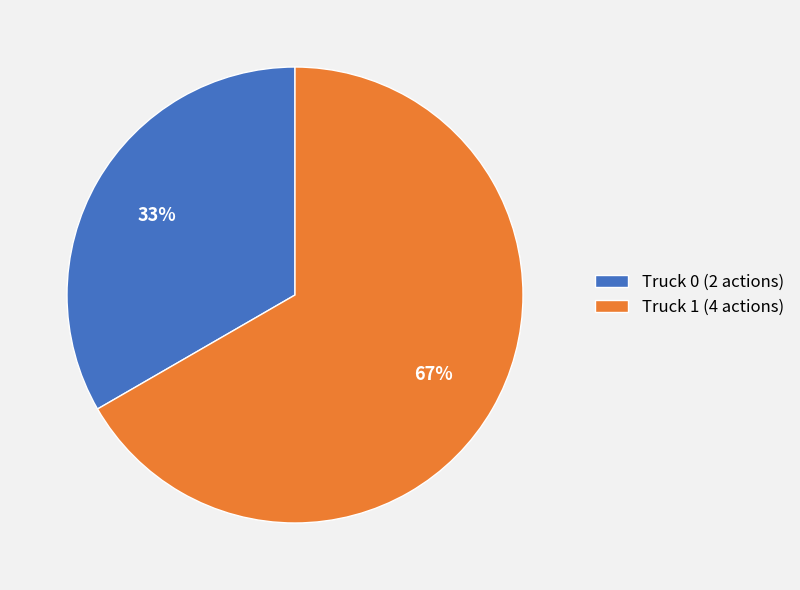

How many segments does this pie chart have?

2